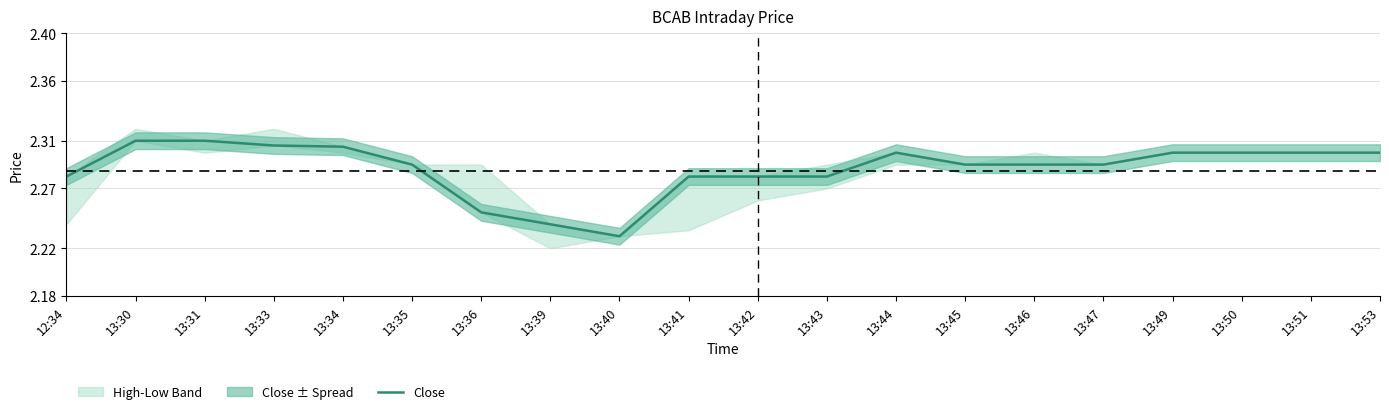

Is it true that the value at 13:31 is 2.3?

True